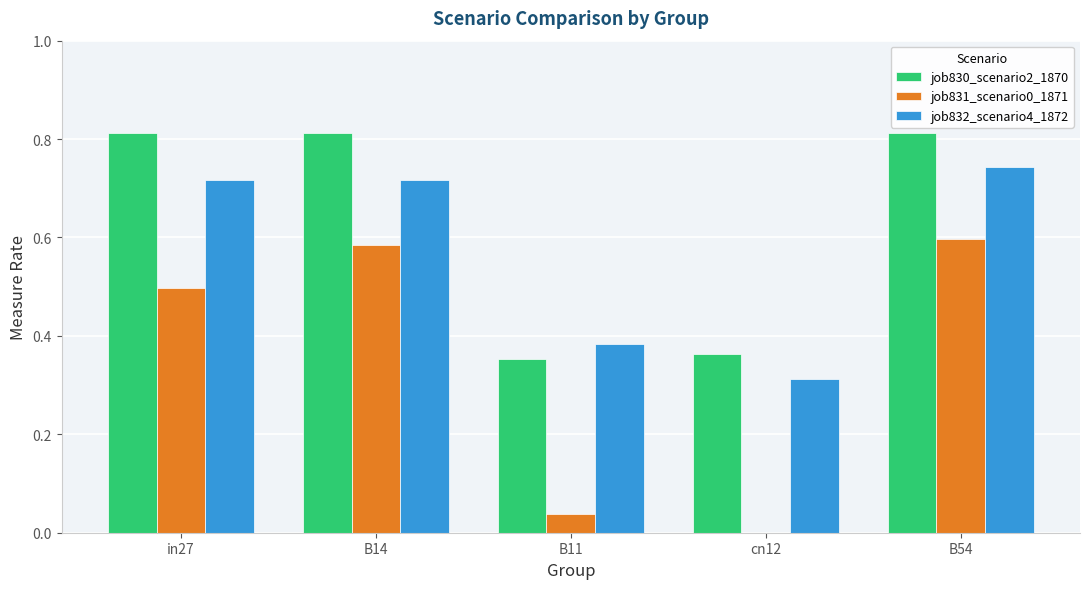

What is the sum of the job832_scenario4_1872 values at in27 and B11?

1.1